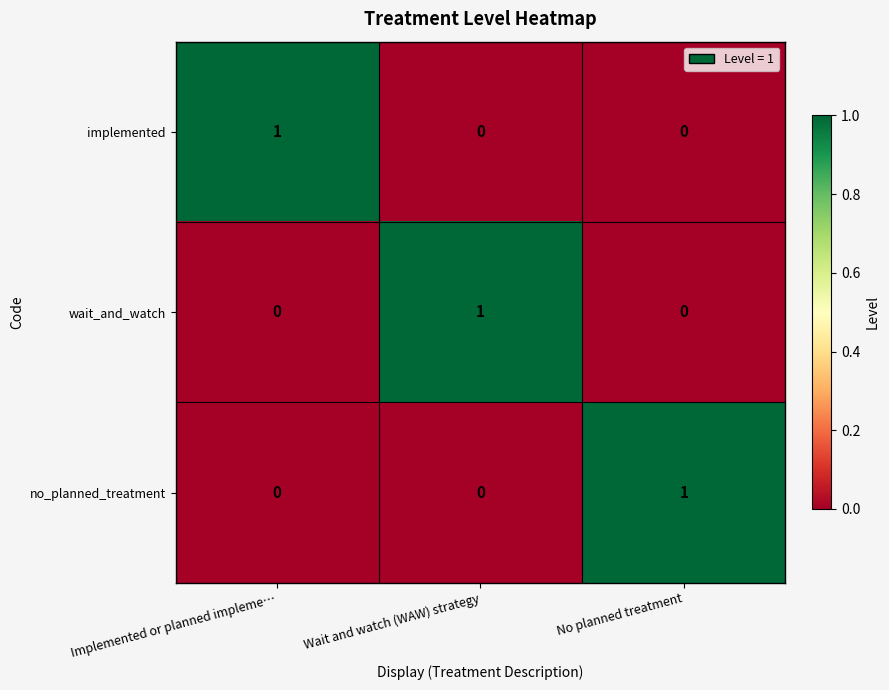

True or false: implemented has a value of 1 at Implemented or planned impleme….

True